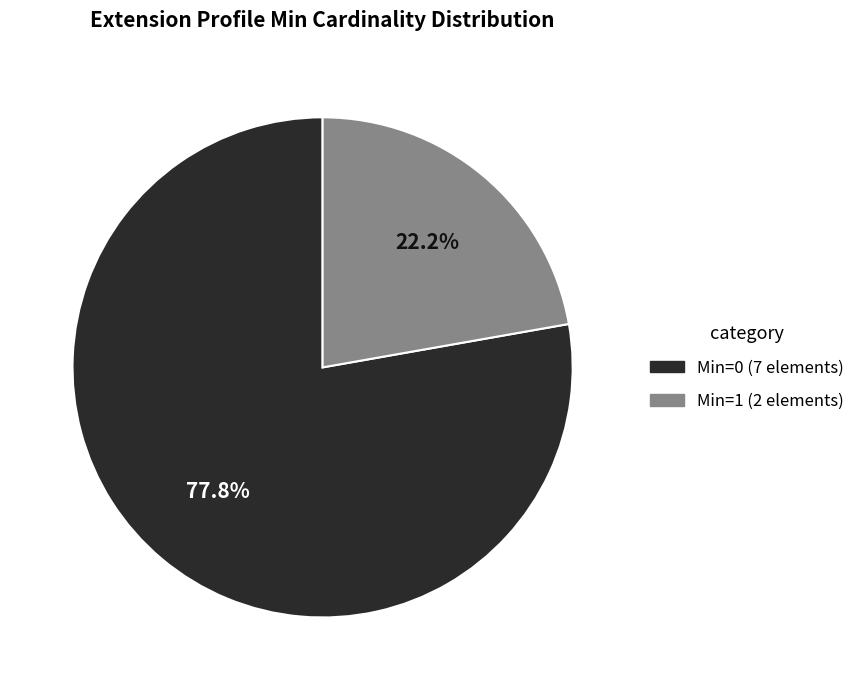

Is there any slice that represents more than half of the pie?

Yes